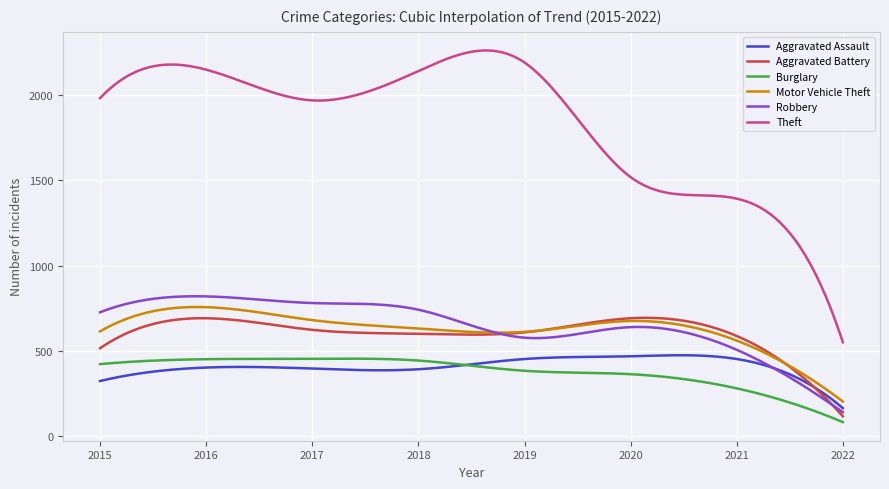

What is the maximum value for Theft?

2260.7